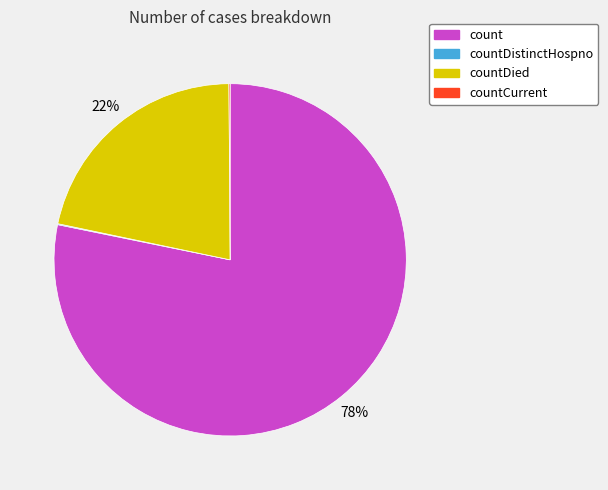

To the nearest percent, what is the difference between the largest and smallest slice percentages?

78%